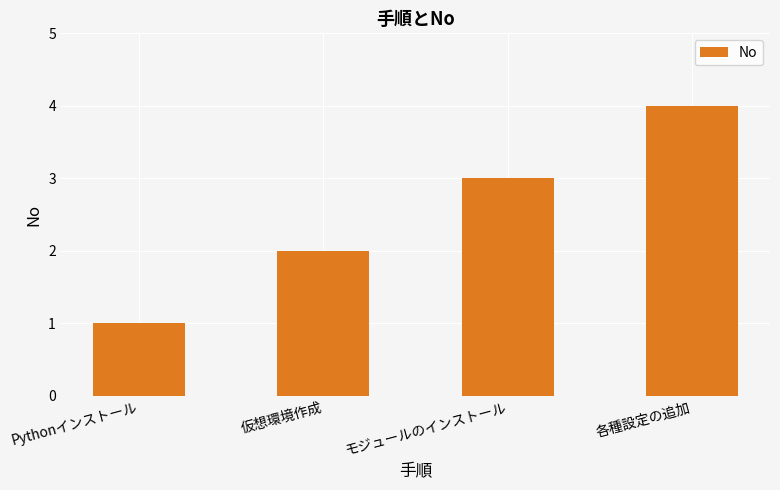

What value does the data have at 各種設定の追加?

4